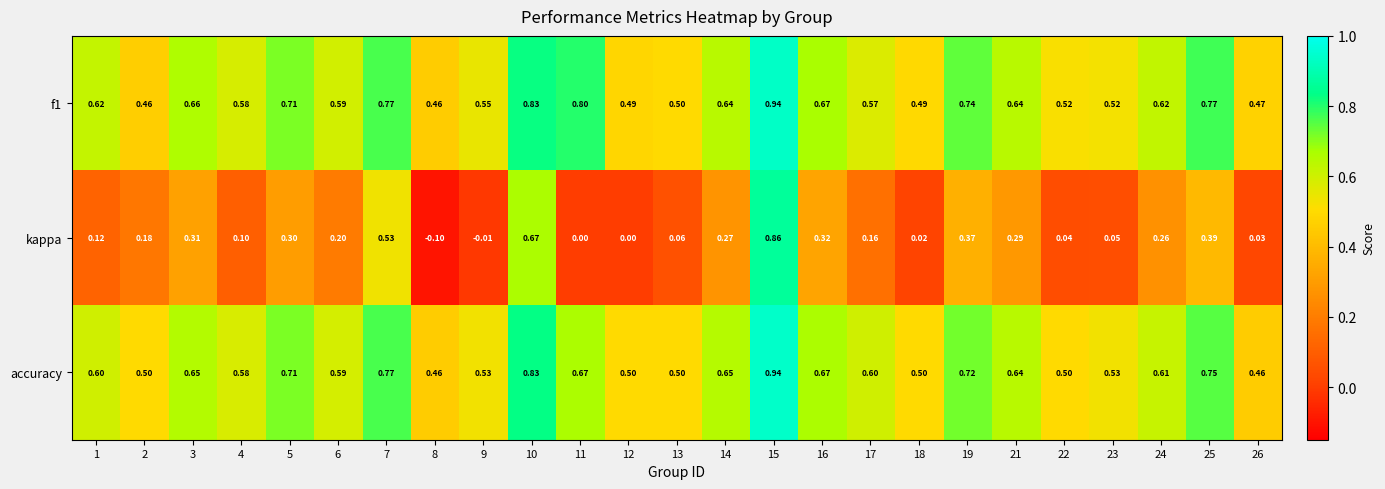

Which label corresponds to the smallest value in the chart?

8